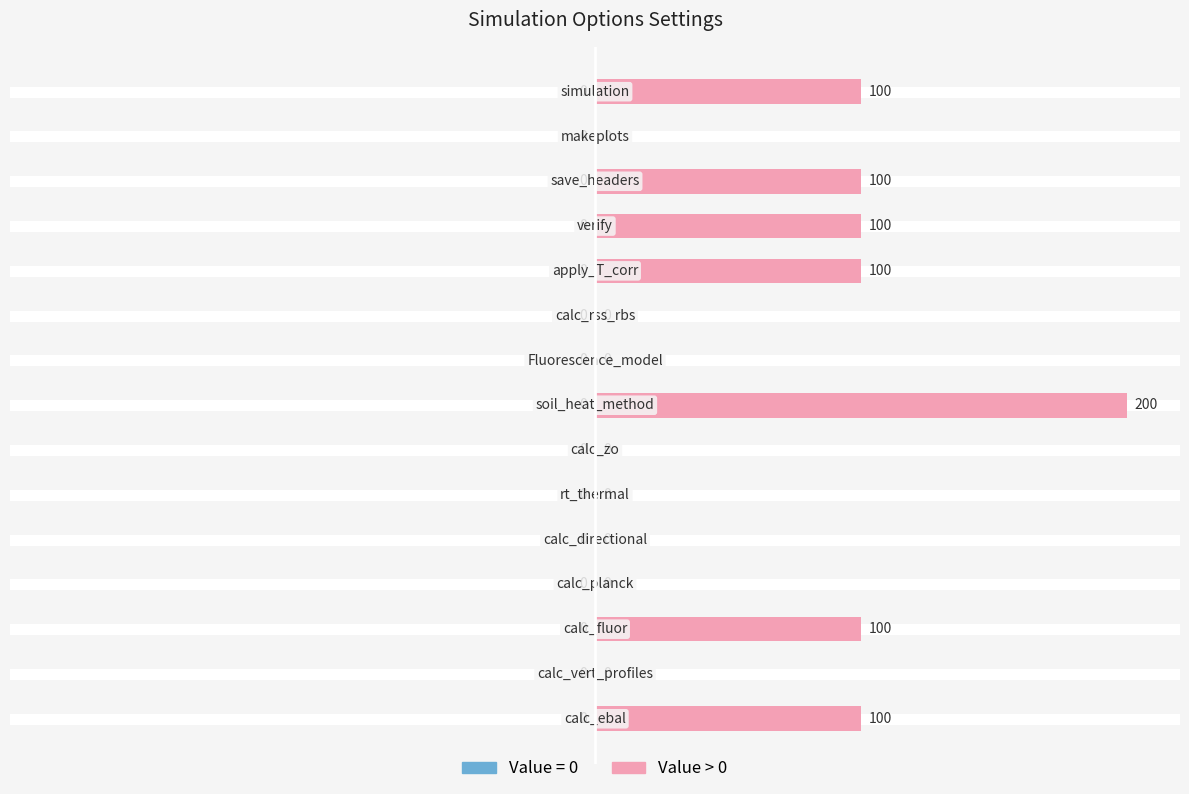

What is the maximum value shown in the chart?

200